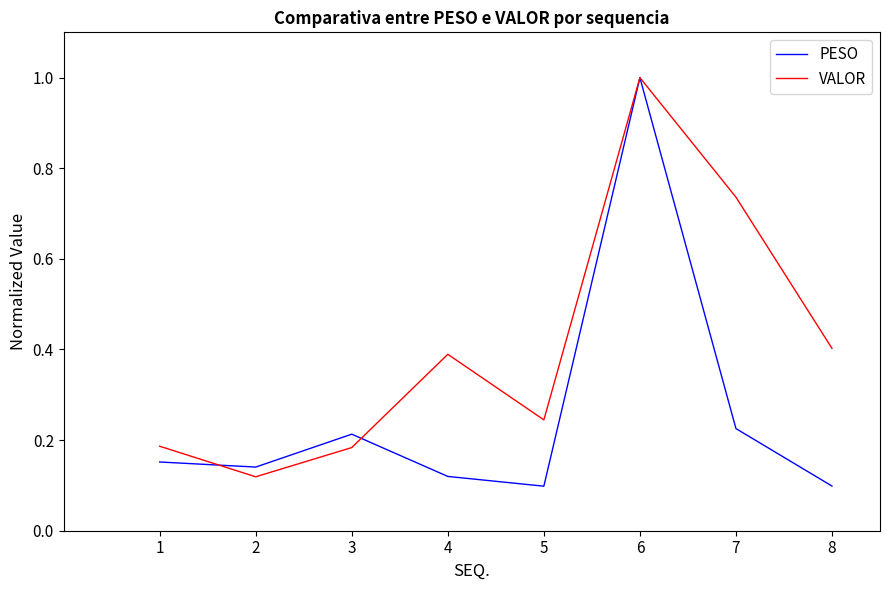

The value of PESO at 3 is 0.3. True or false?

False